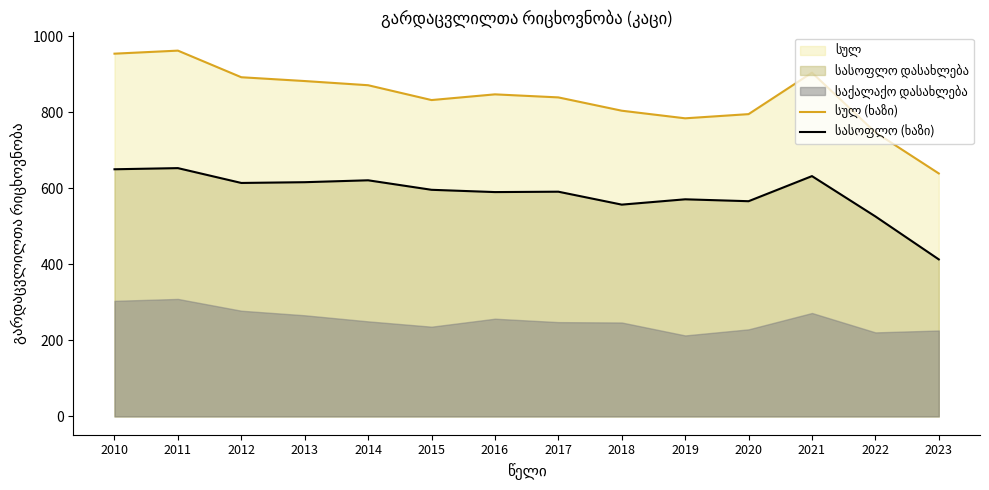

Which category has the lowest value in the სულ (ხაზი) series?

2023